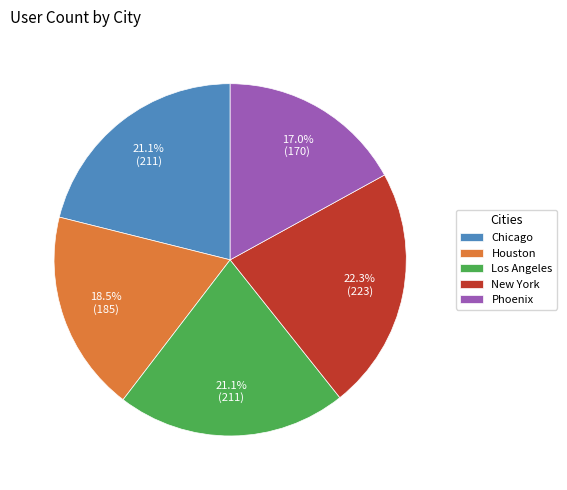

What is the total percentage of Houston and New York?

40.8%